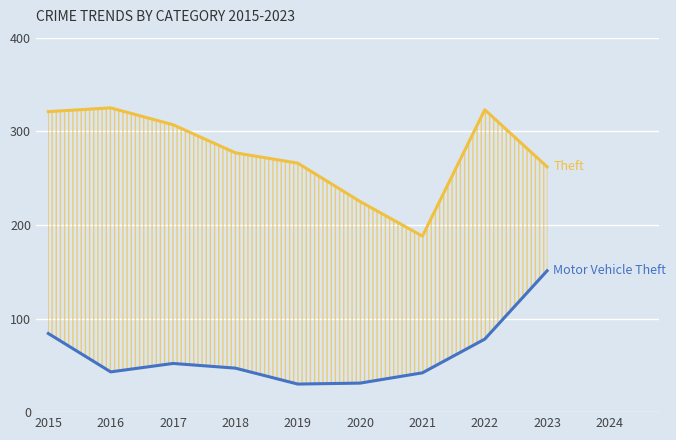

Reading left to right, what are all the values shown in this chart?

Theft: 321	325	307	277	266	225	188	323	262
Motor Vehicle Theft: 84	43	52	47	30	31	42	78	151